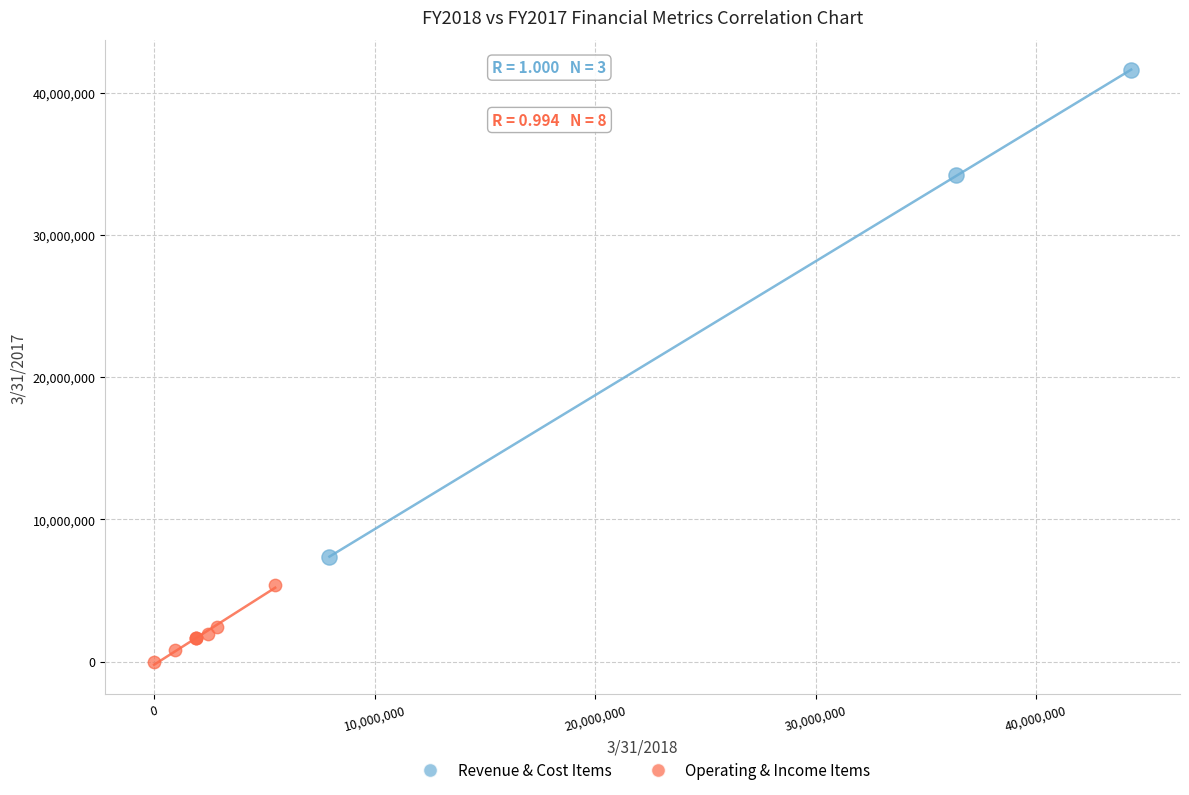

Which series reaches the maximum Y coordinate?

Revenue & Cost Items